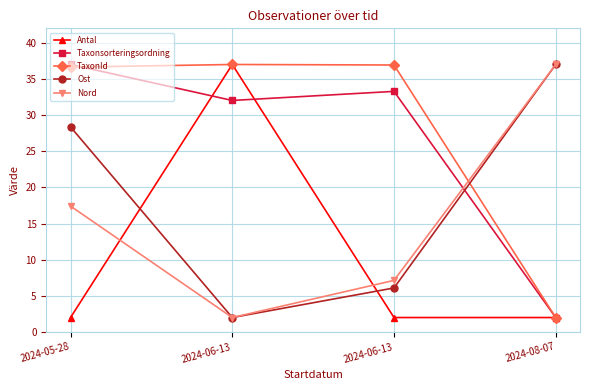

How many lines are shown in the chart?

5